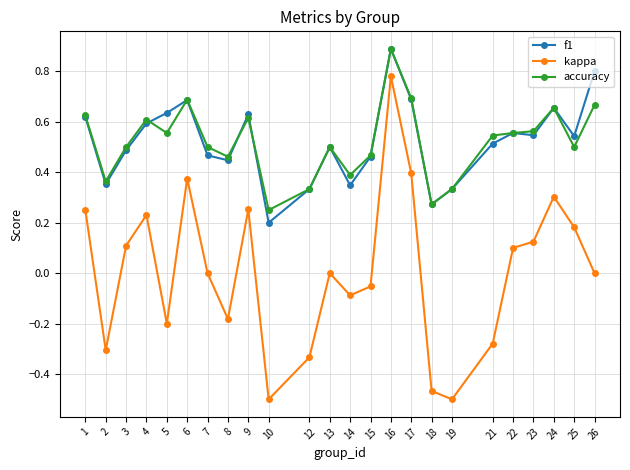

At which category is the sum across all series the highest?

16